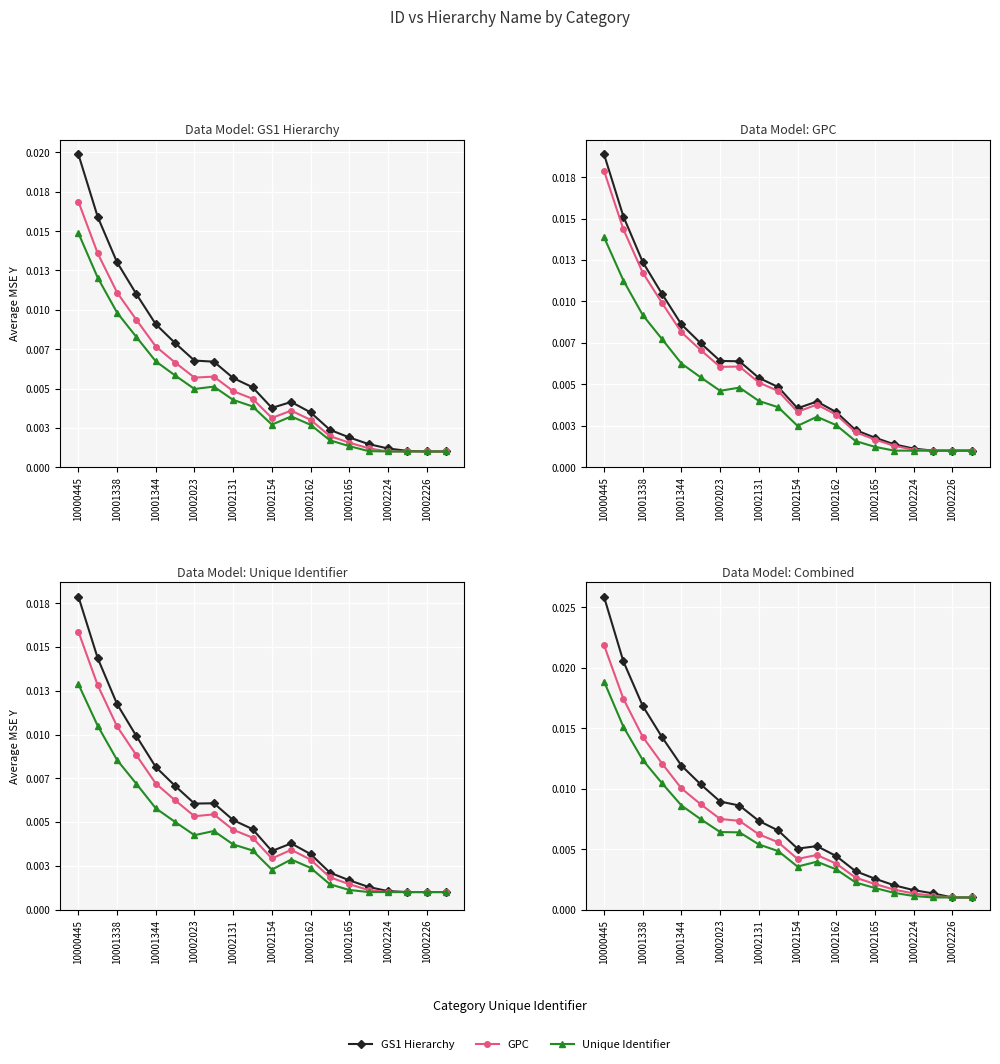

True or false: GPC and Unique Identifier cross at least once.

False